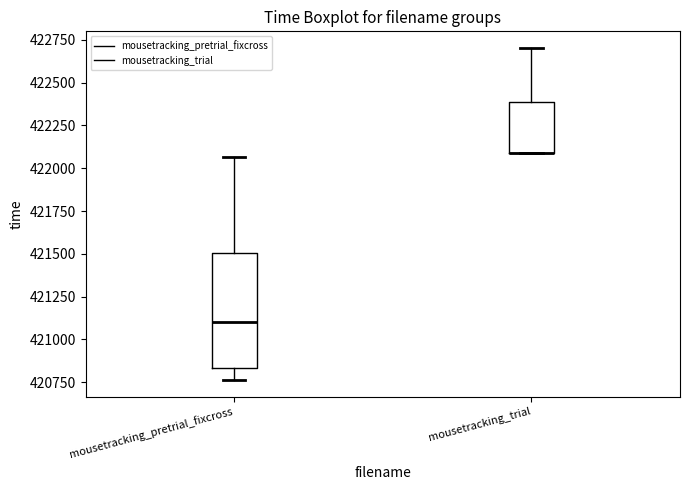

Where is the lower edge of the box for mousetracking_pretrial_fixcross on the y-axis? The values are not printed on the chart, so give them approximately, as read against the axis.

420850